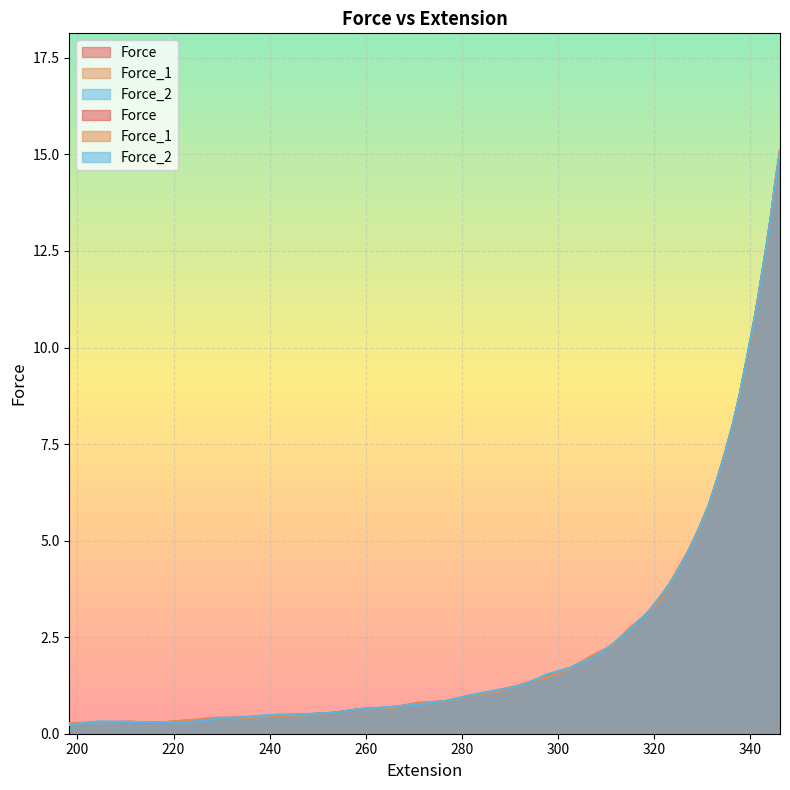

Where is Force_2 nearest to the value 7?

334.88211